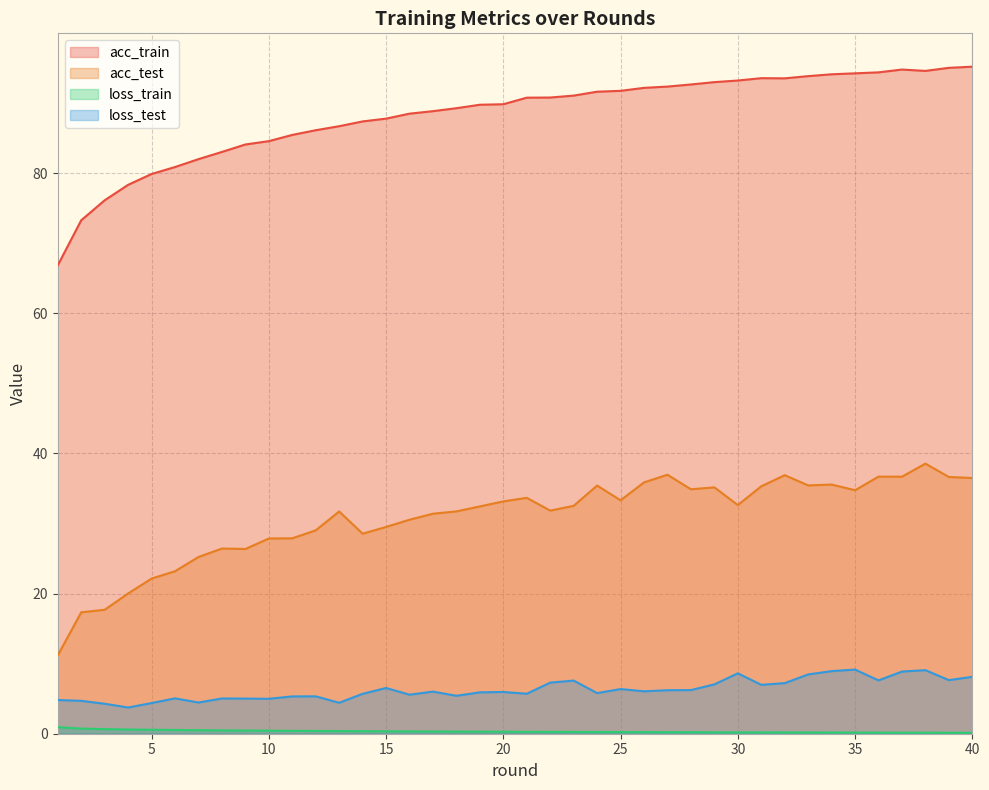

At which category is the sum across all series the highest?

38